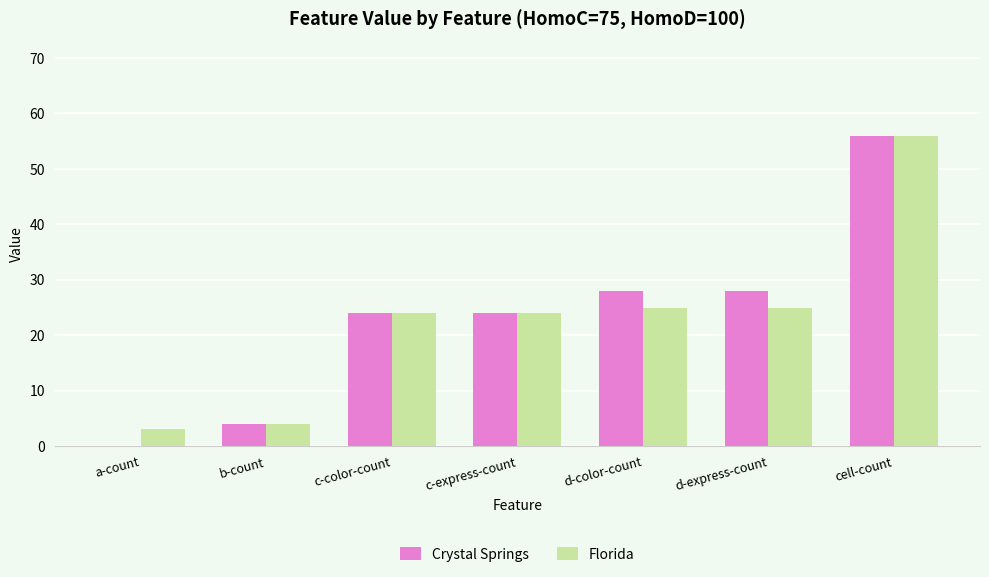

What is the maximum value shown in the chart?

56